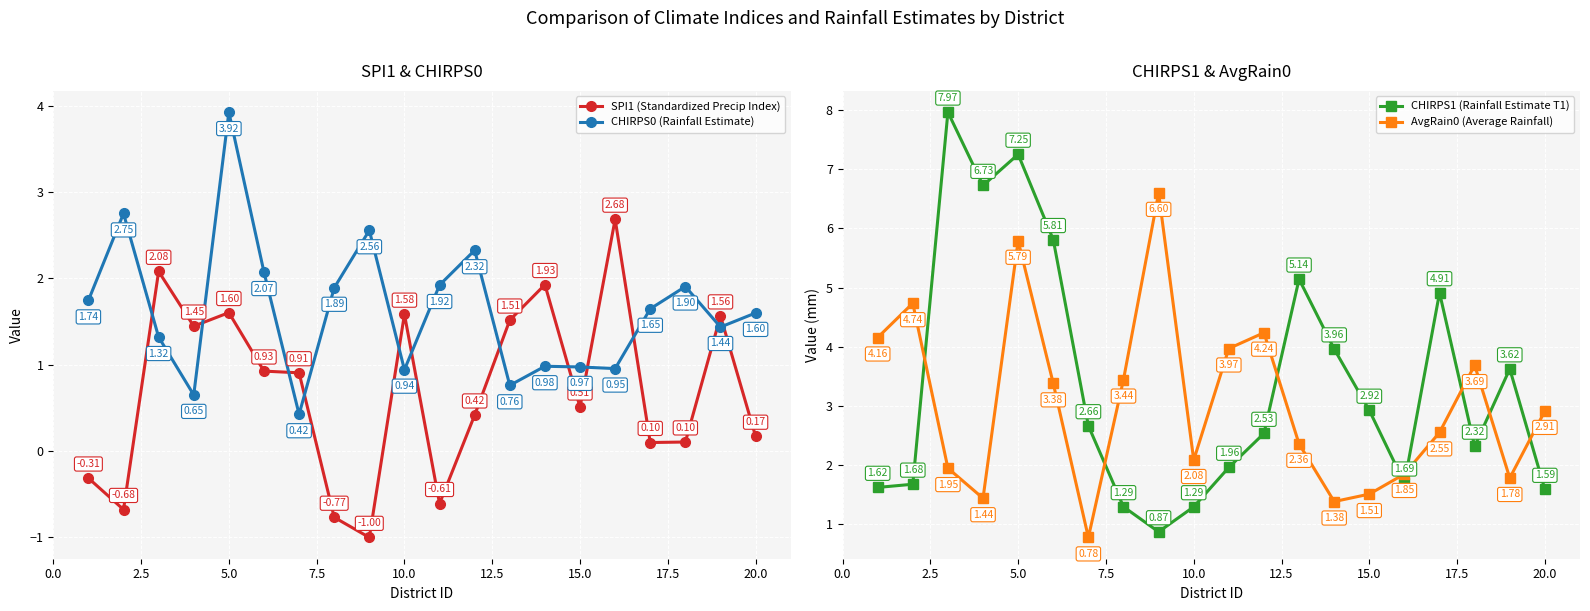

In CHIRPS0 (Rainfall Estimate), how many points are higher than both neighbors (excluding endpoints)?

6